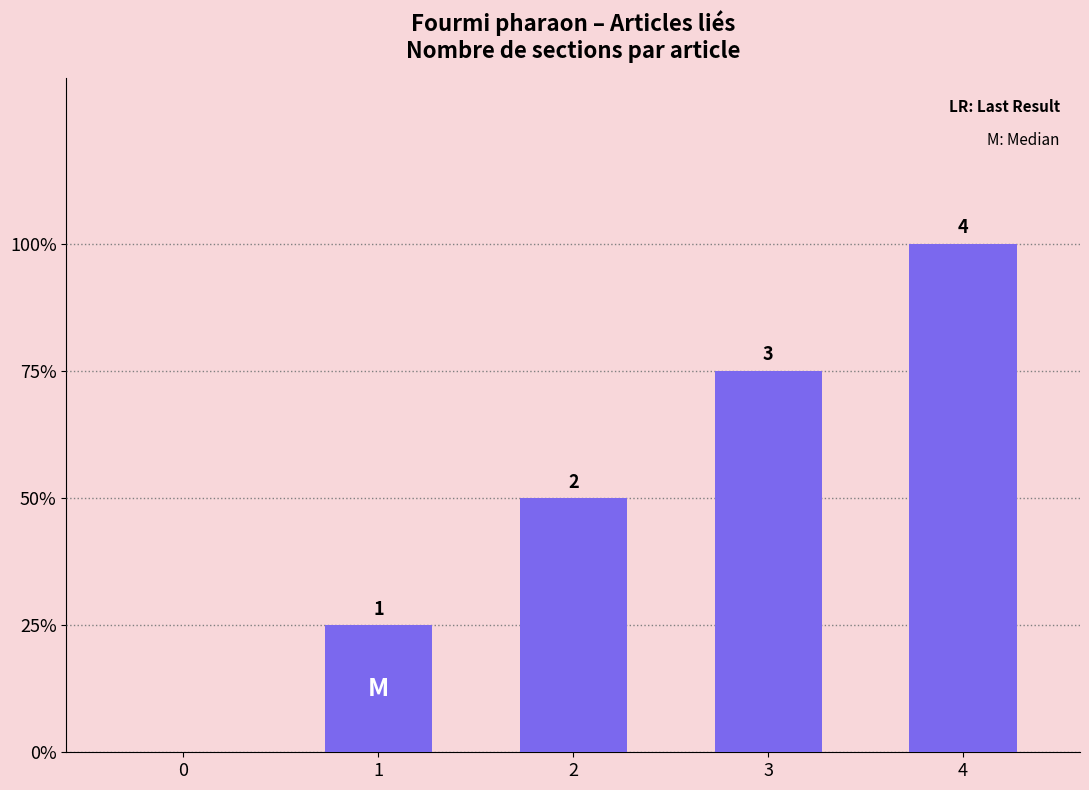

How many categories are shown in the chart?

5